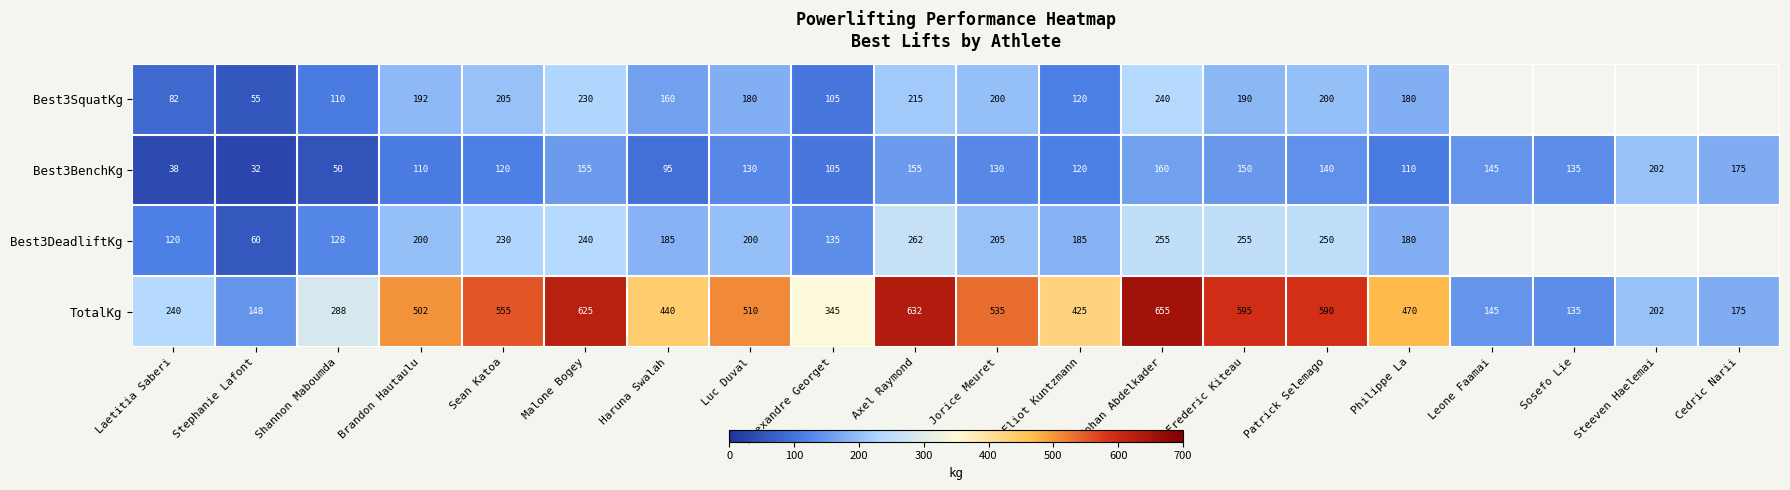

Is it true that Best3BenchKg equals 29.1 at Patrick Selemago?

False